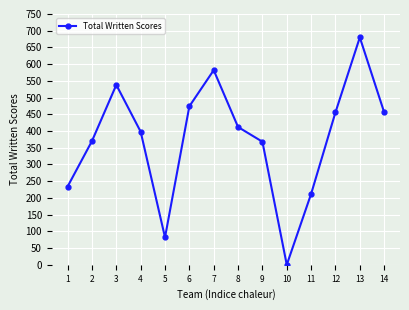

Is it true that the value at 14 is 456?

True